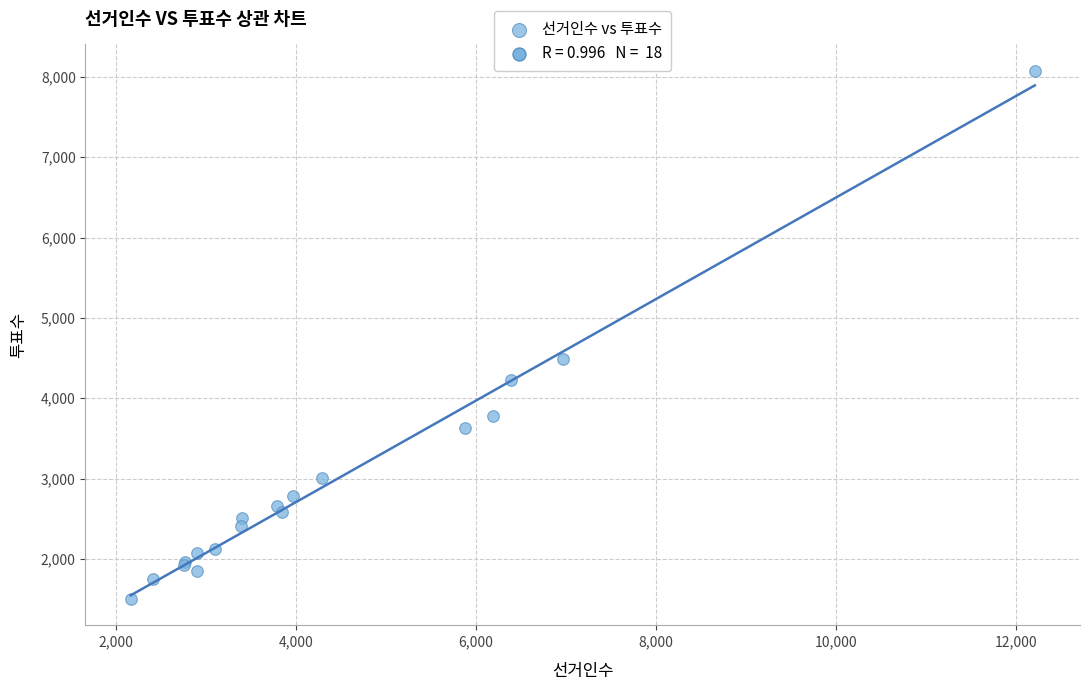

What Y value in the scatter plot is closest to 4788?

4488